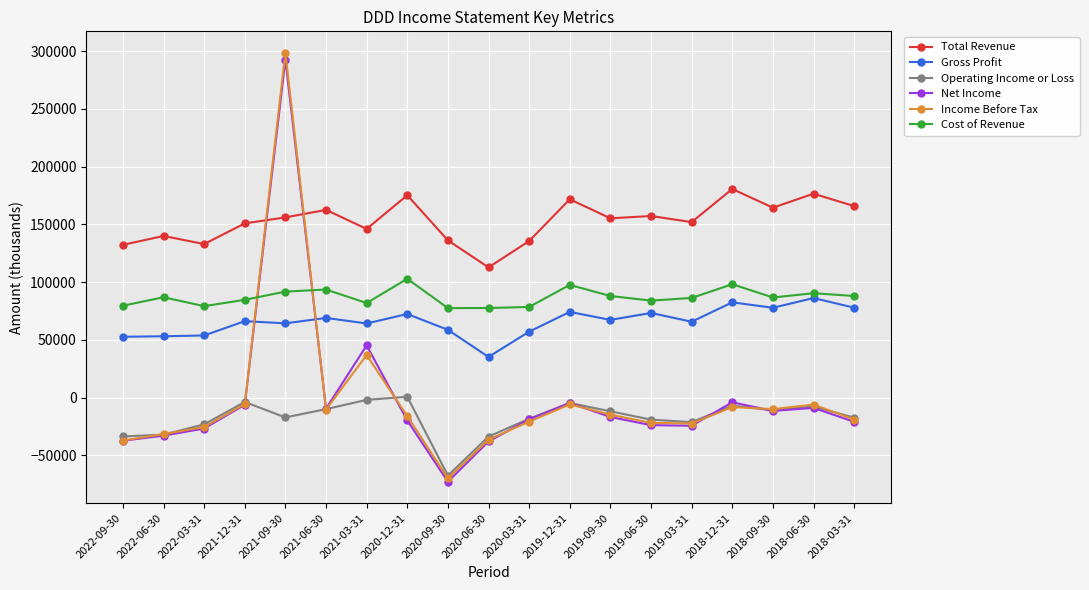

What is the difference between the second highest and second lowest values in the Income Before Tax series?

74100